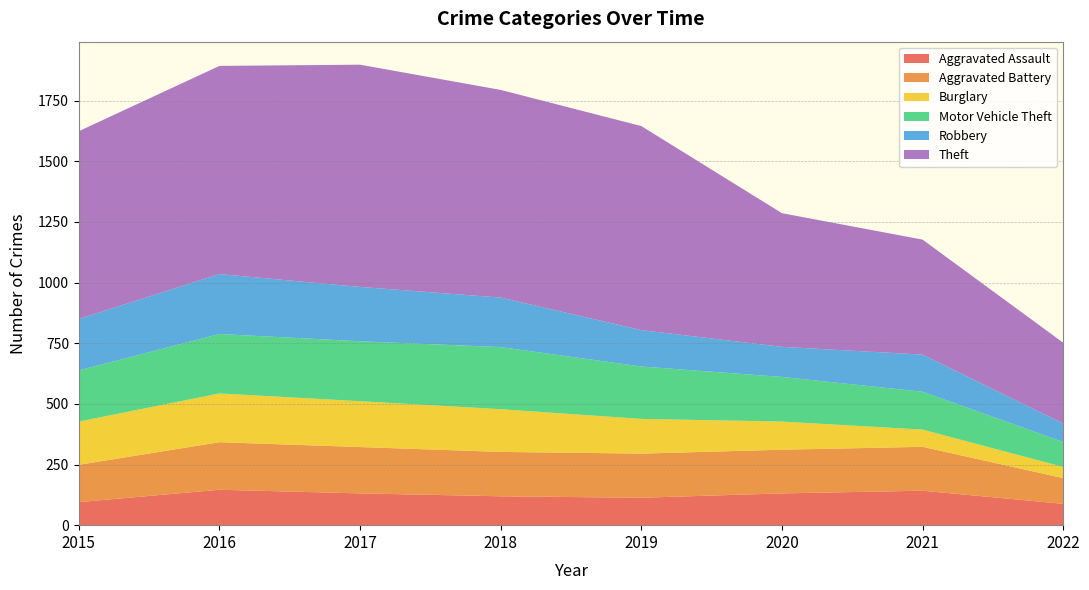

Reading left to right, transcribe all the data shown in this chart.

Aggravated Assault: 2015=95	2016=146	2017=131	2018=119	2019=113	2020=131	2021=142	2022=88
Aggravated Battery: 2015=154	2016=196	2017=191	2018=183	2019=182	2020=180	2021=181	2022=106
Burglary: 2015=178	2016=201	2017=189	2018=176	2019=143	2020=116	2021=71	2022=46
Motor Vehicle Theft: 2015=211	2016=245	2017=247	2018=256	2019=216	2020=184	2021=156	2022=103
Robbery: 2015=212	2016=247	2017=224	2018=204	2019=150	2020=124	2021=153	2022=76
Theft: 2015=774	2016=858	2017=916	2018=856	2019=841	2020=551	2021=474	2022=333